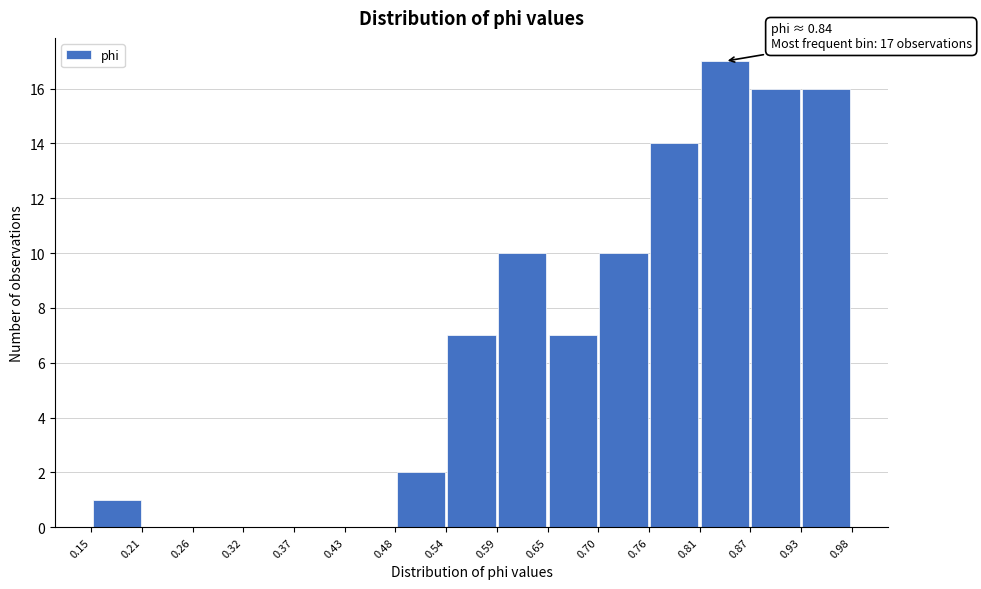

Over which range of the x-axis is the bar tallest?

0.81 to 0.87